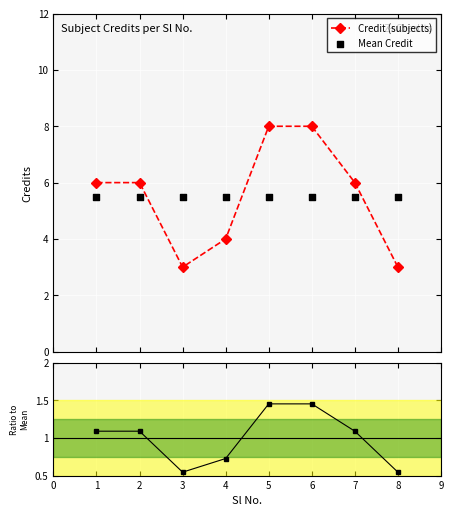

What is the lowest value of the Credit (subjects) series?

3